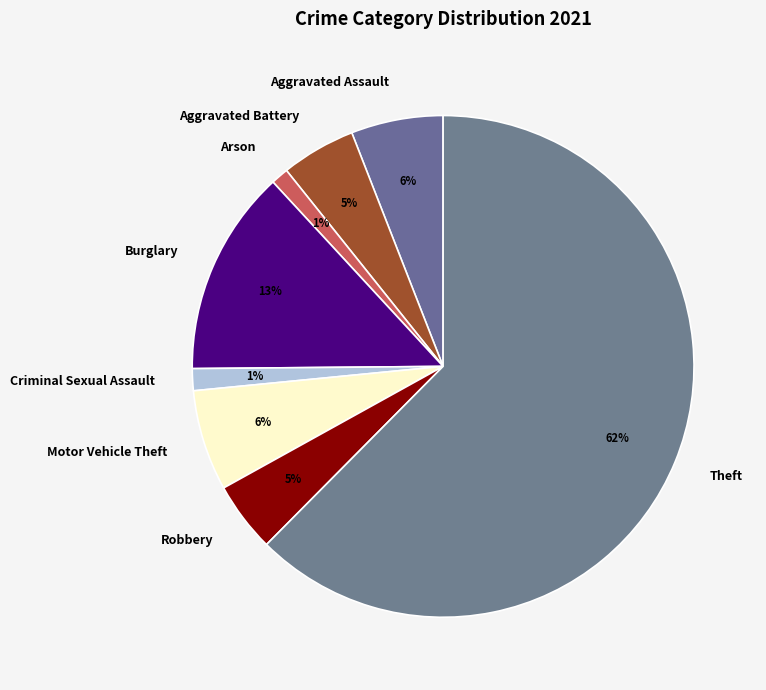

The Motor Vehicle Theft slice represents 6% of the pie. True or false?

True